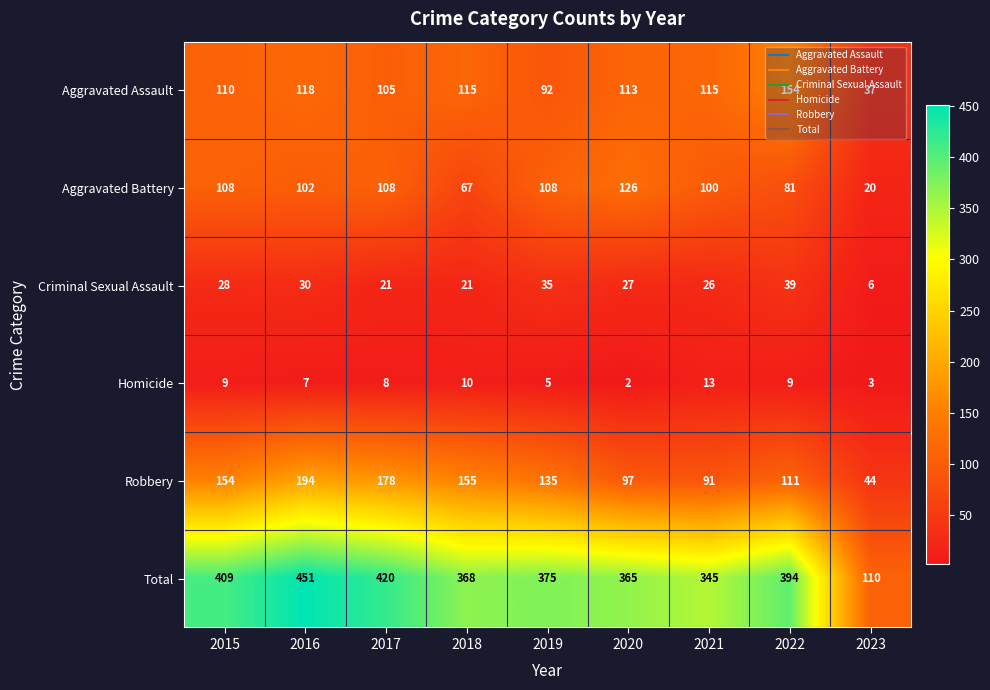

The value of Total at 2018 is 541. True or false?

False